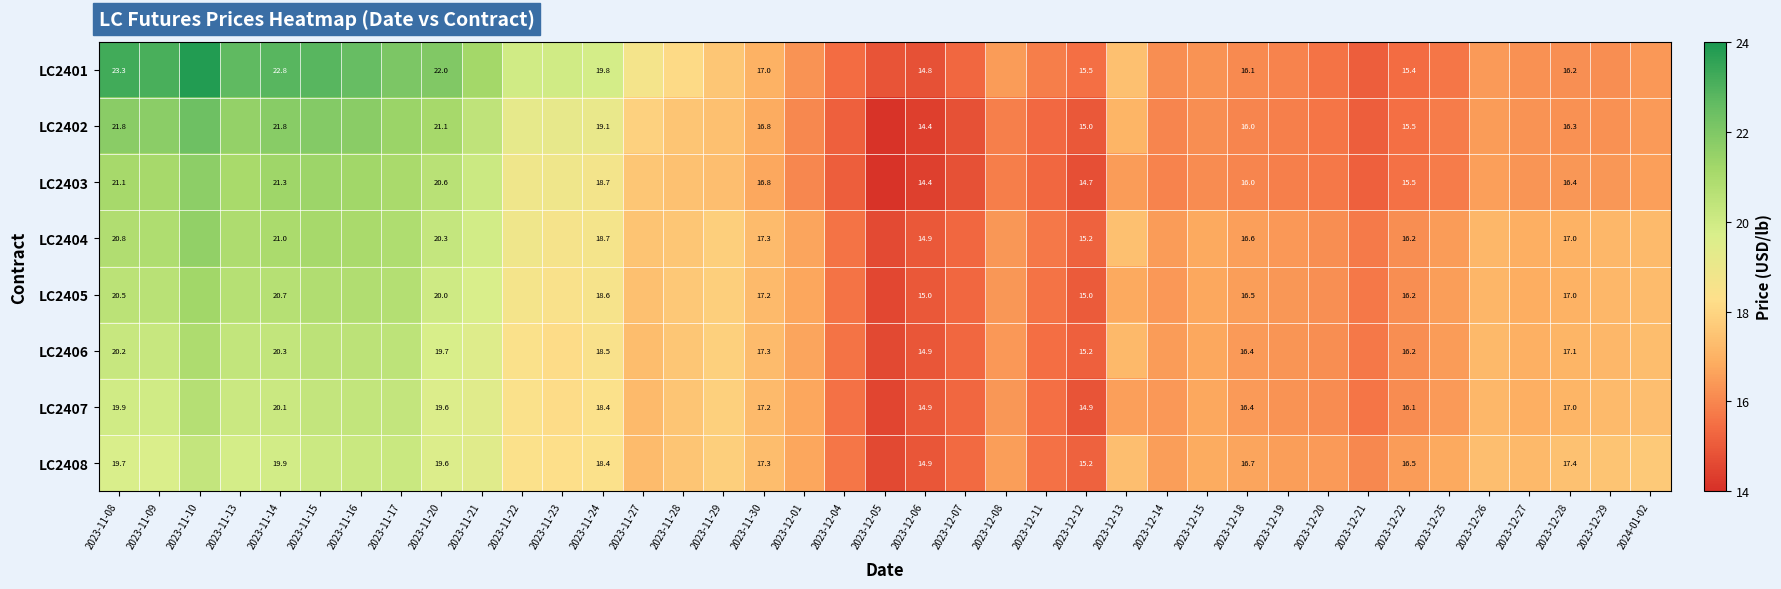

Is it true that LC2403 equals 21.0 at 2023-11-17?

True